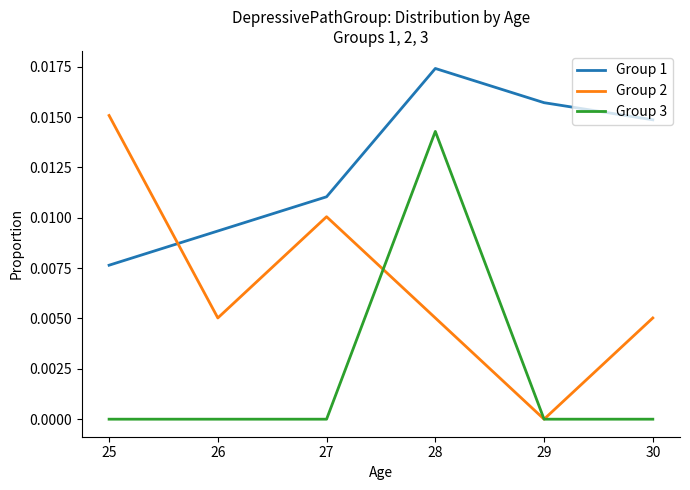

Does the chart have visible grid lines?

No